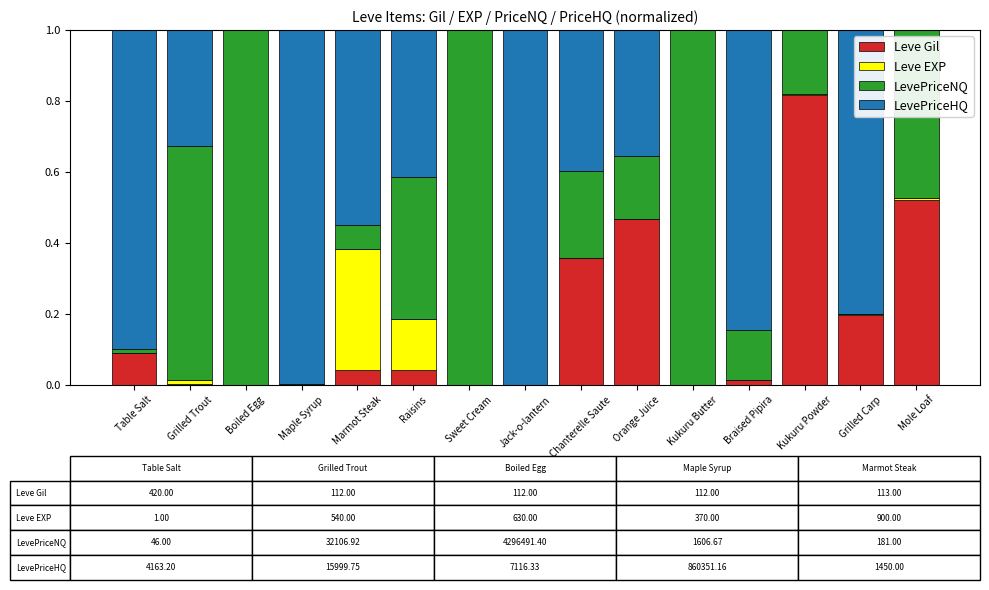

The Leve Gil series shows 0.0 at Braised Pipira. True or false?

True